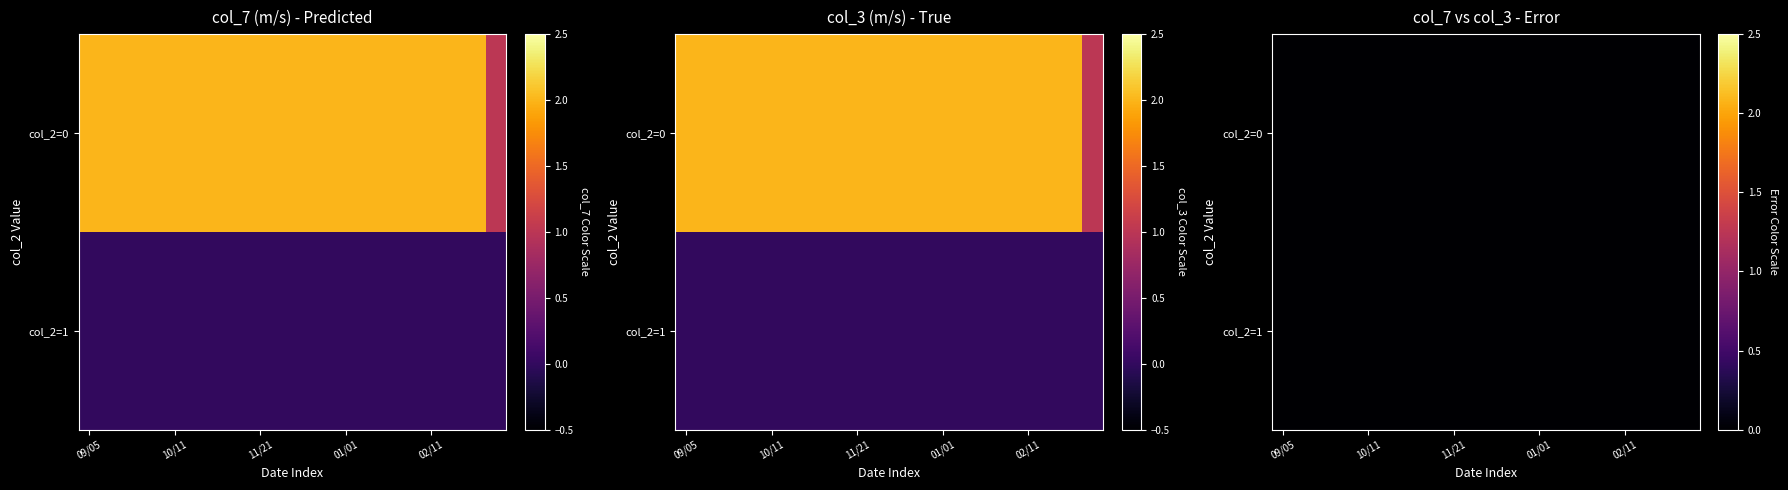

What is the sum of all col_2=1 / col_4=1 values?

16